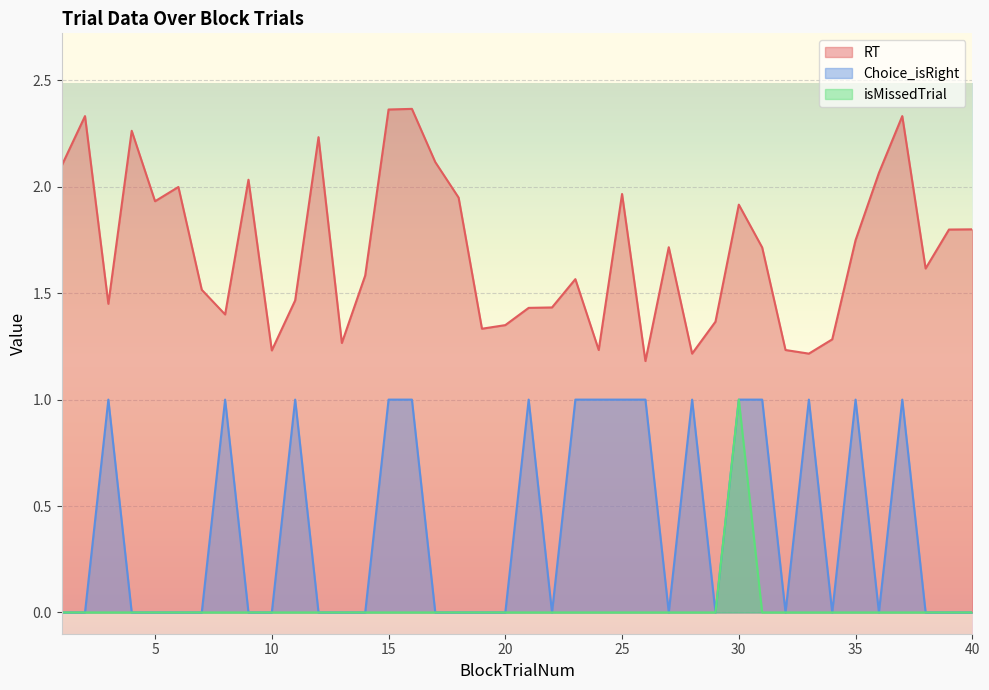

Where is RT nearest to the value 1?

26